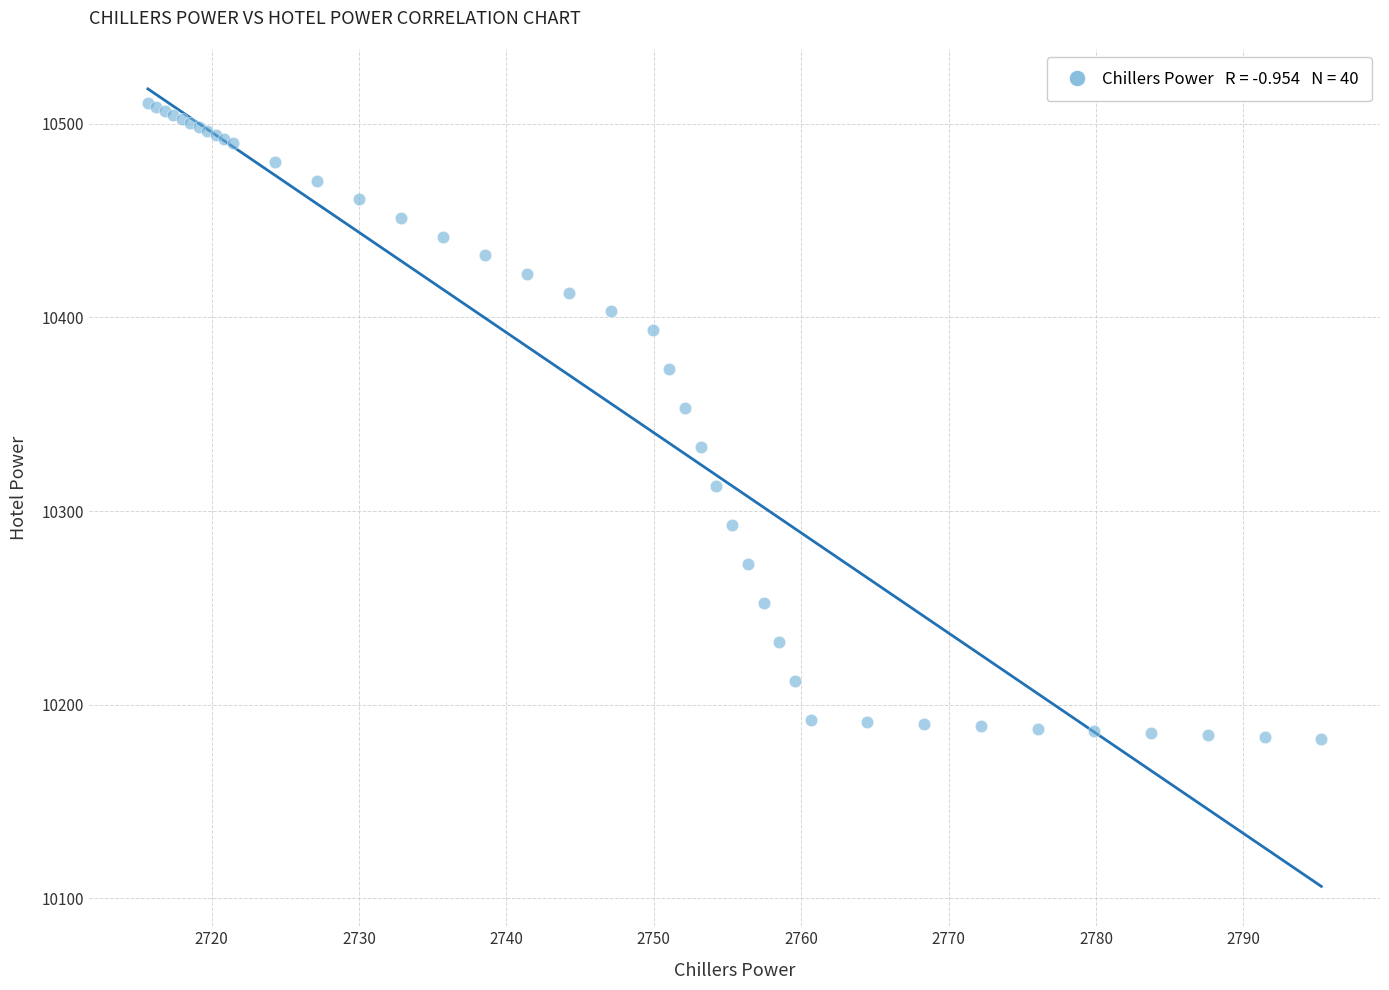

What Y value in the scatter plot is closest to 10346?

10353.2